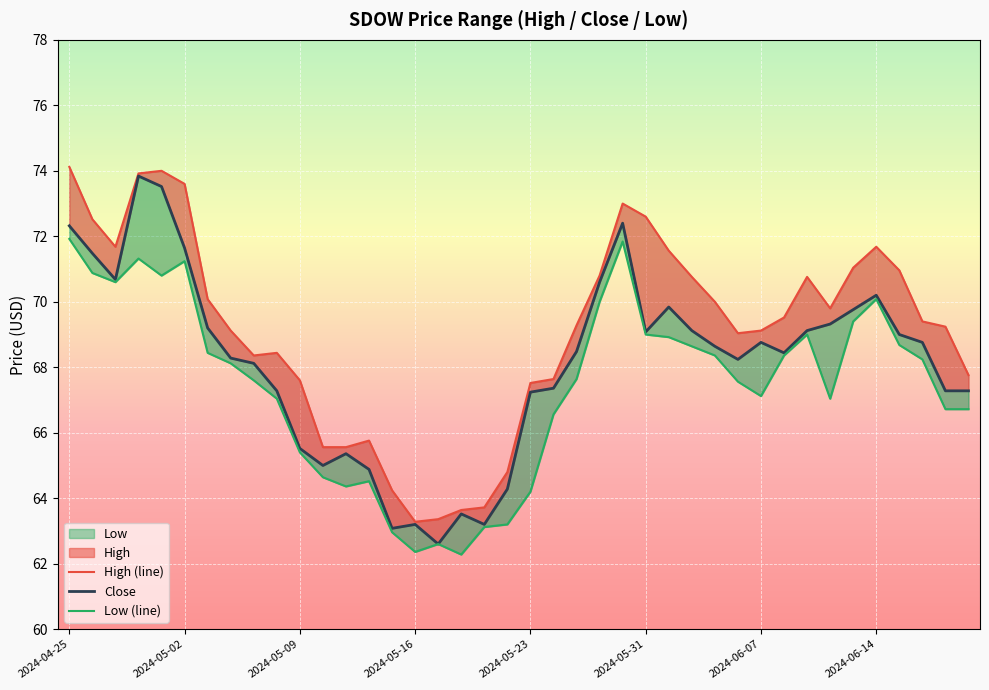

At which label is Close closest to 68?

2024-05-07